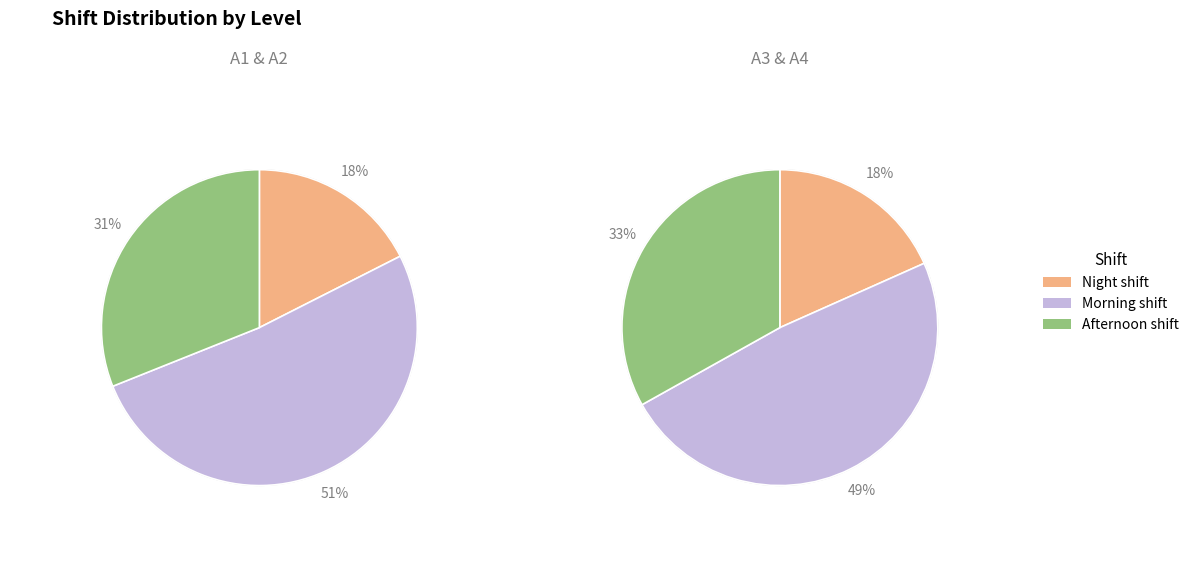

Does any single category account for the majority?

No